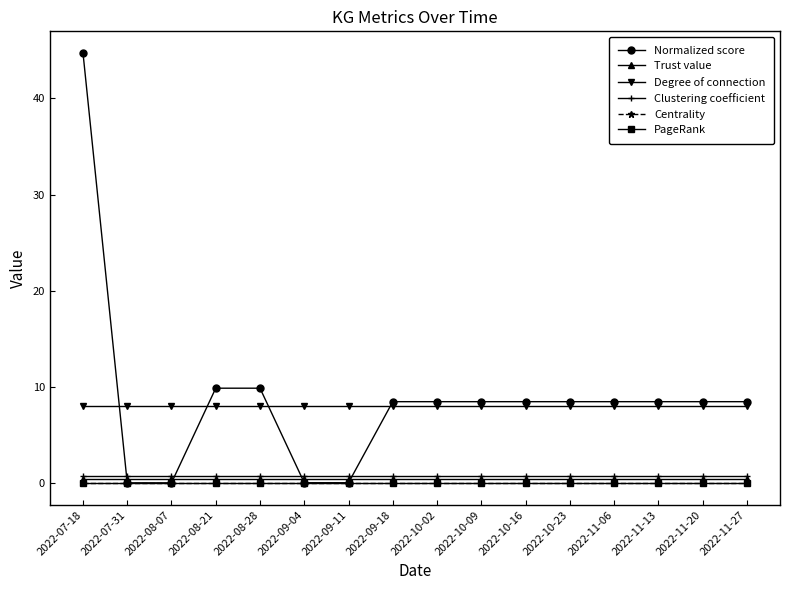

At how many categories does at least one series exceed 30?

1